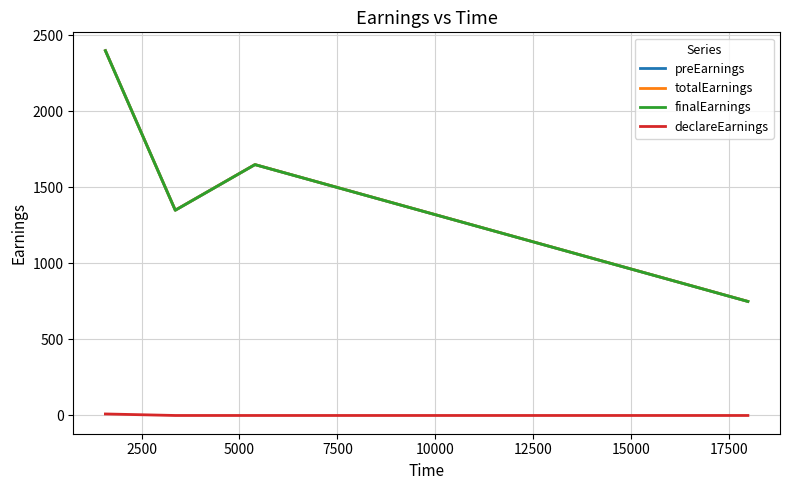

Which series has the widest spread of values?

preEarnings